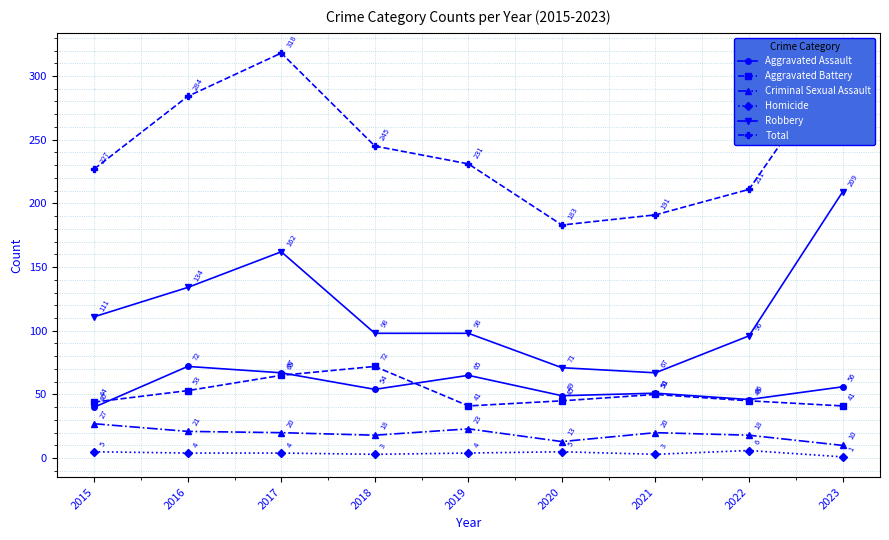

In Total, how many points are higher than both neighbors (excluding endpoints)?

1